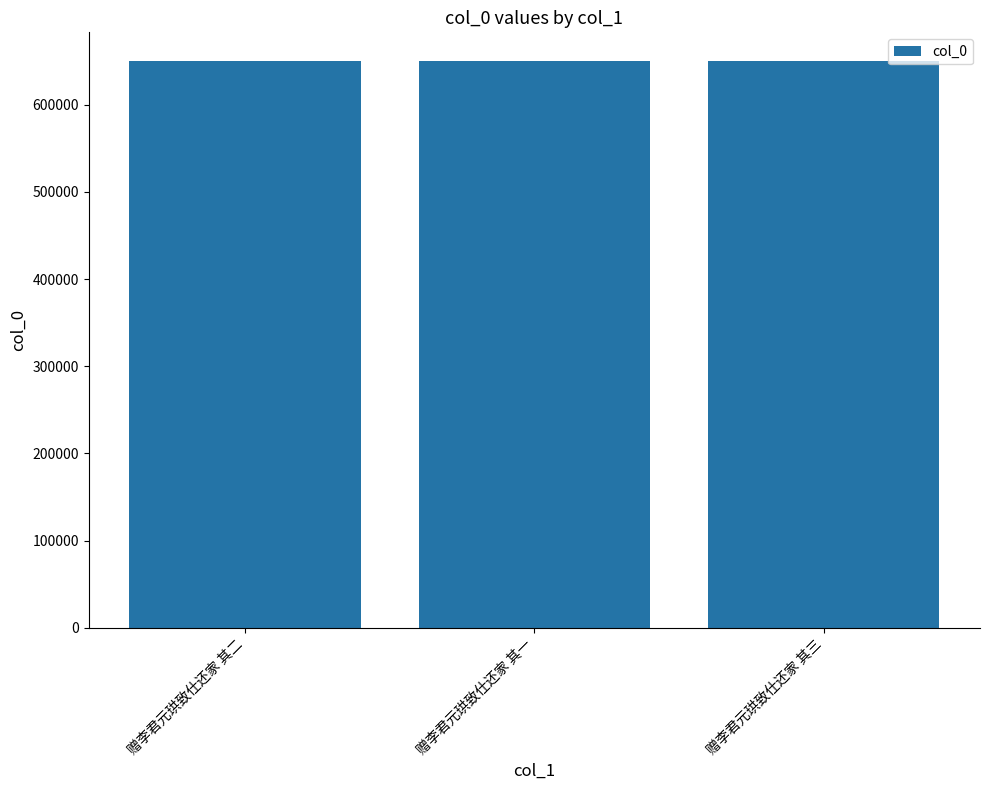

Are the bars grouped side by side (vs. stacked)?

No